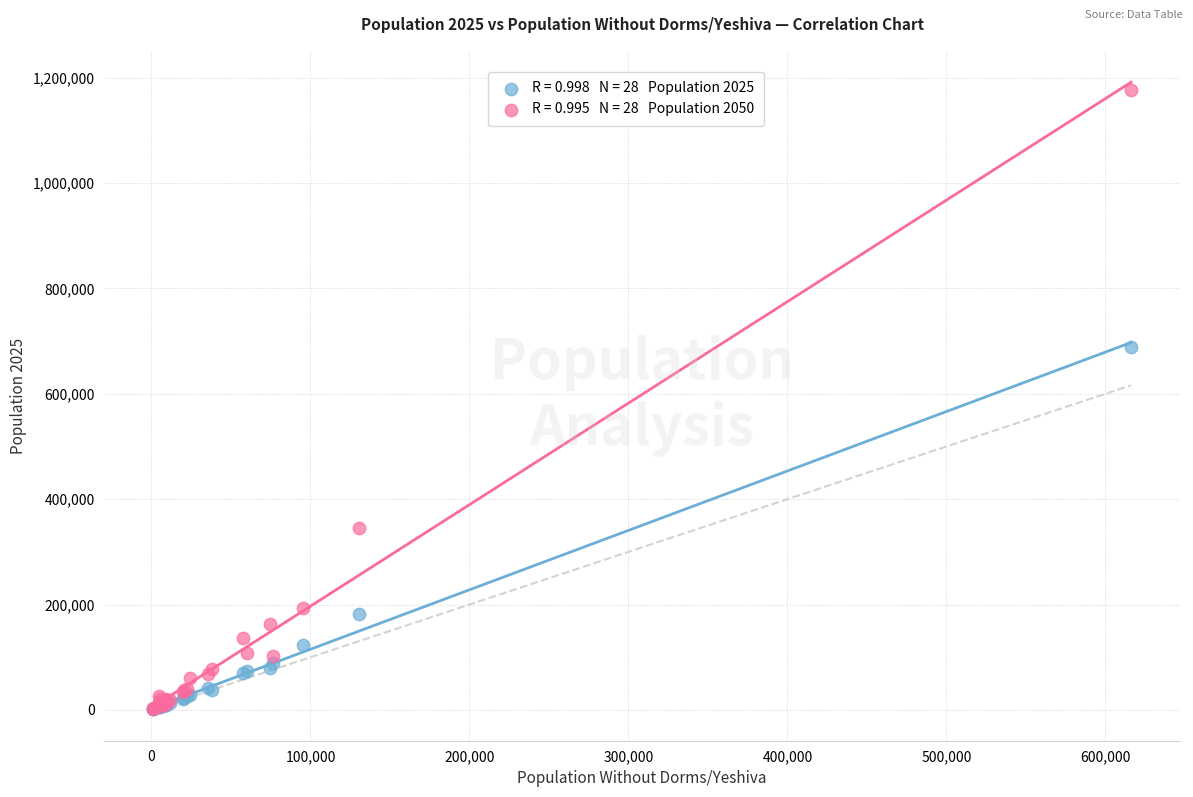

Across all series, what Y value is closest to 588522?

689662